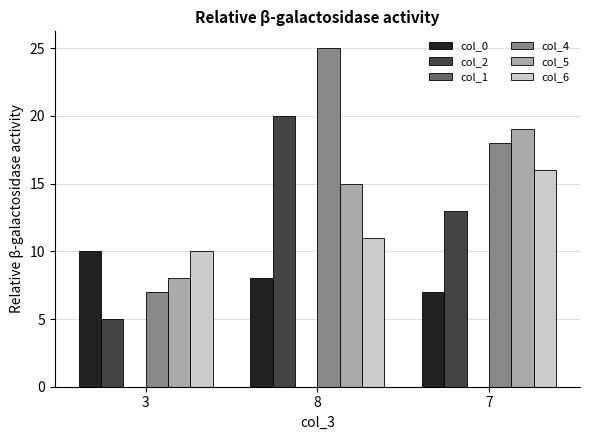

Rank the categories by col_0 value from lowest to highest.

7, 8, 3